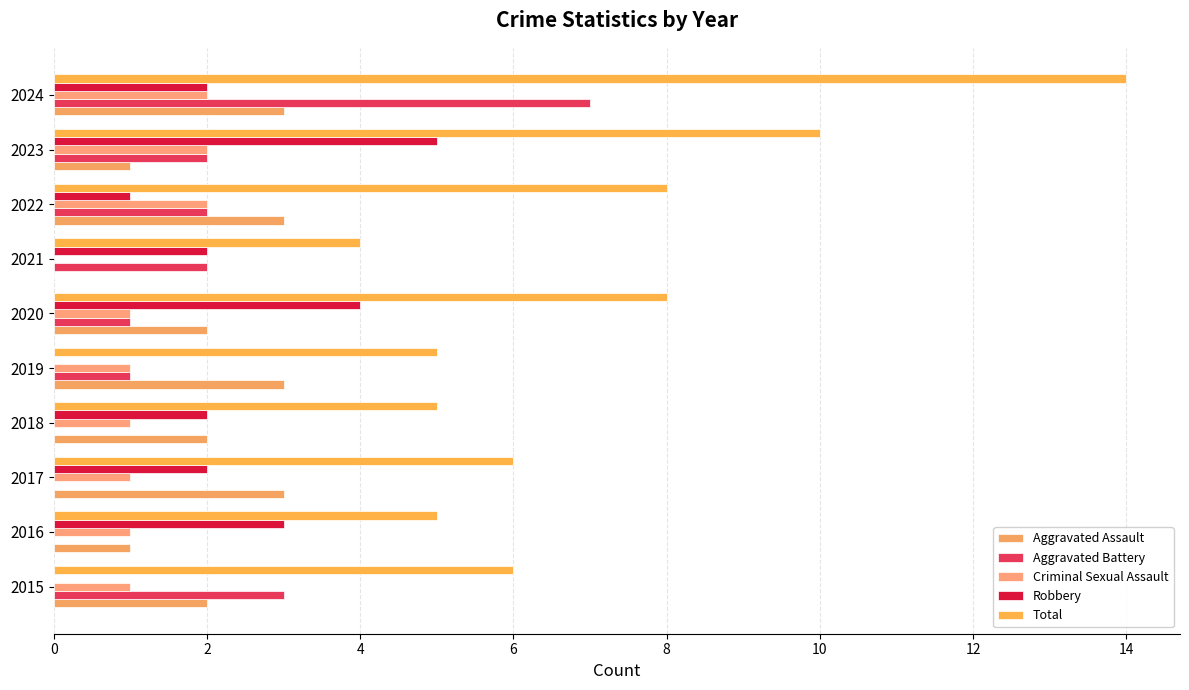

How many series are shown in this chart?

5